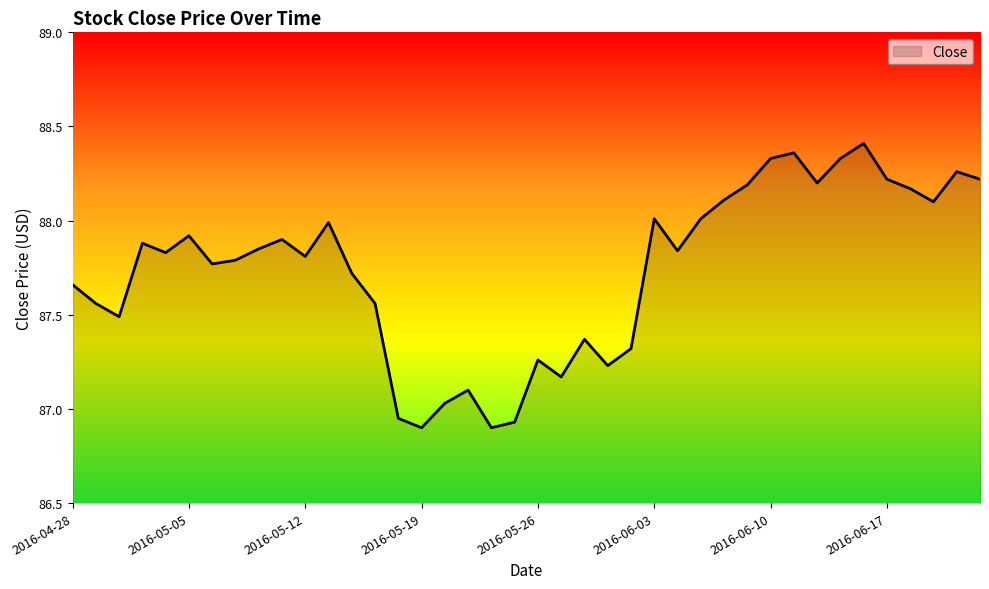

Does the chart display data point markers on the line(s)?

No